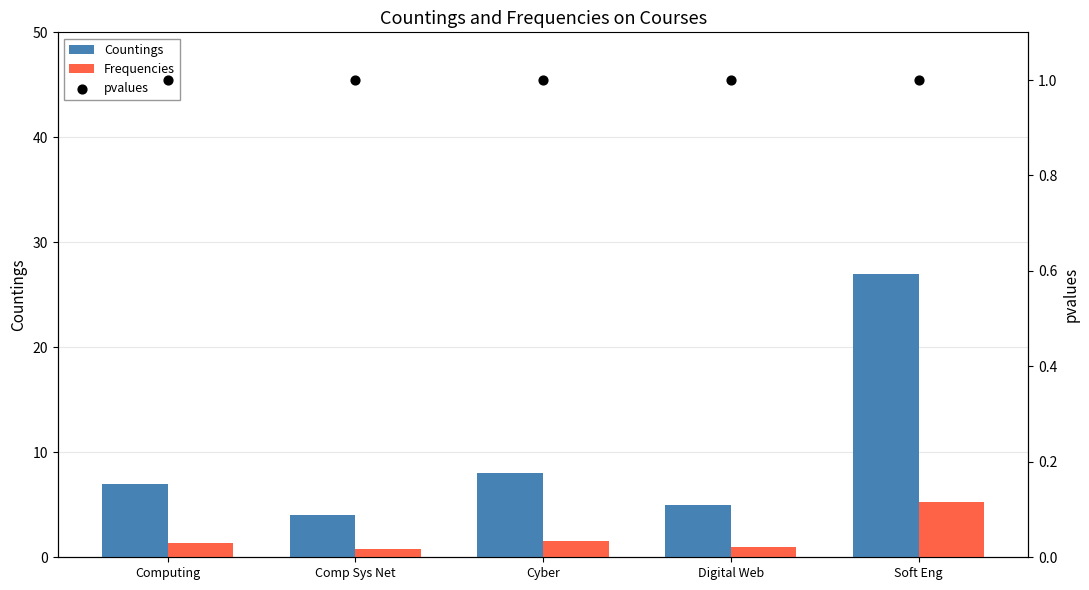

At how many categories does at least one series exceed 7?

2